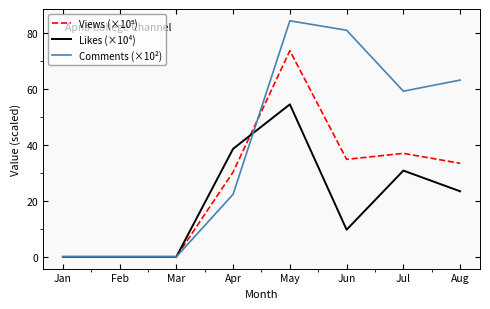

At how many categories does at least one series exceed 34?

5